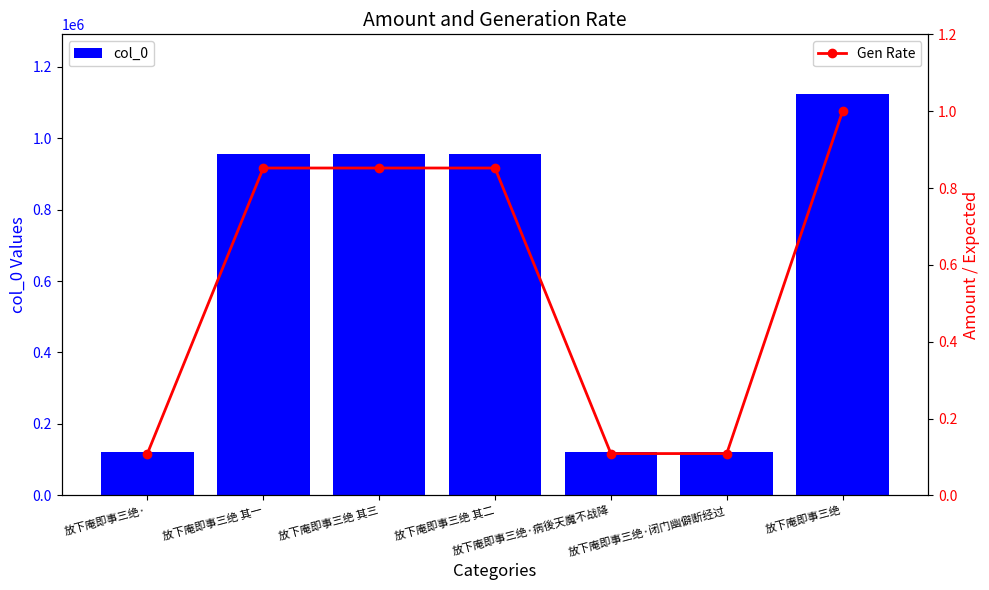

At how many categories does at least one series exceed 429094?

4